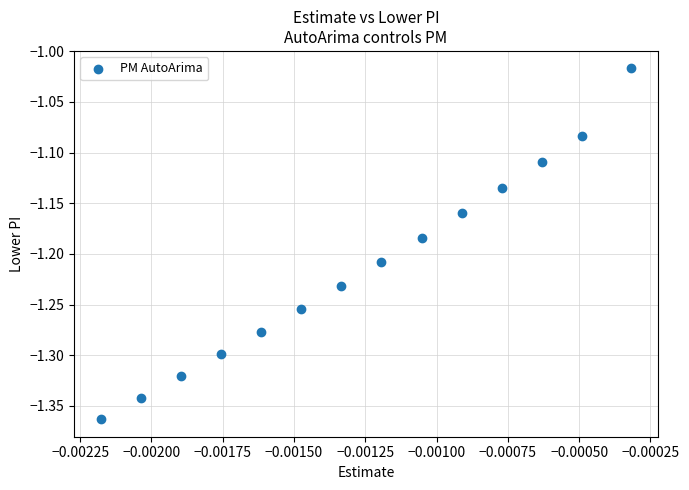

What is the range of Y values (max minus min)?

0.3